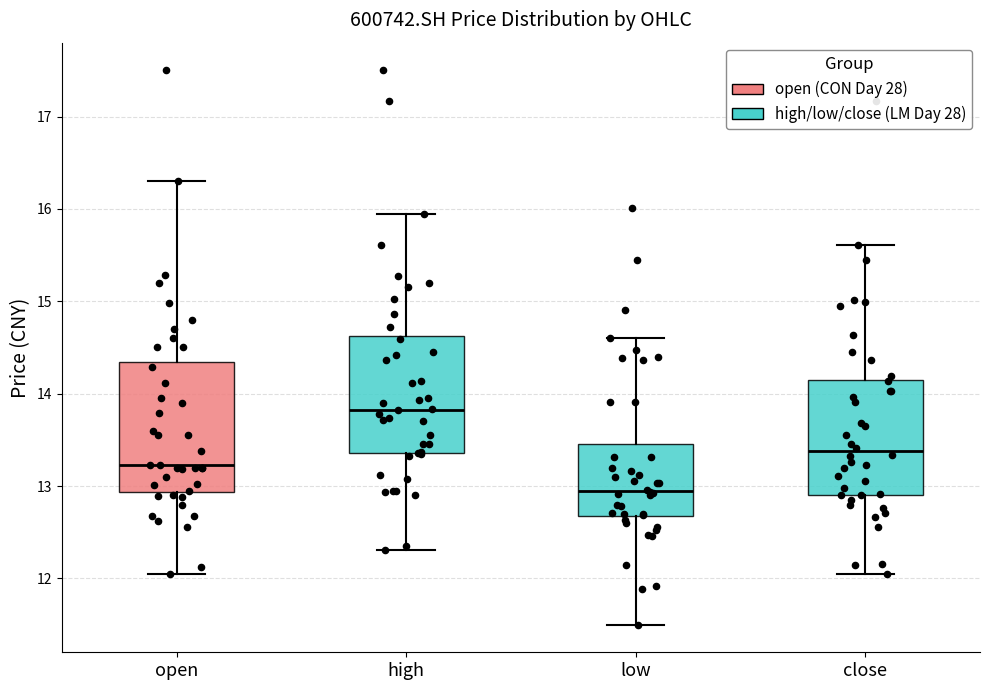

Where does the median line of the box for close sit on the y-axis? The values are not printed on the chart, so give them approximately, as read against the axis.

13.4